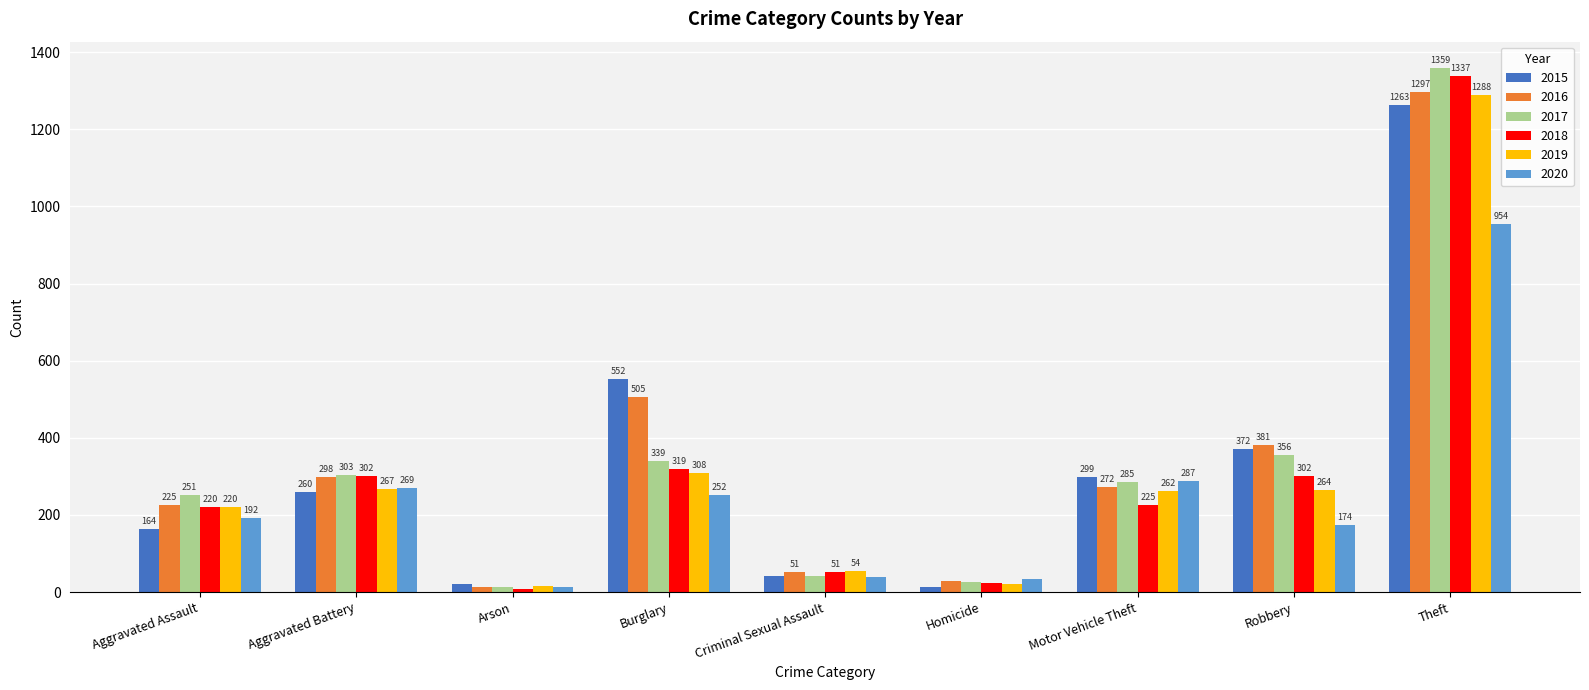

How many data points in 2017 are less than 285?

4